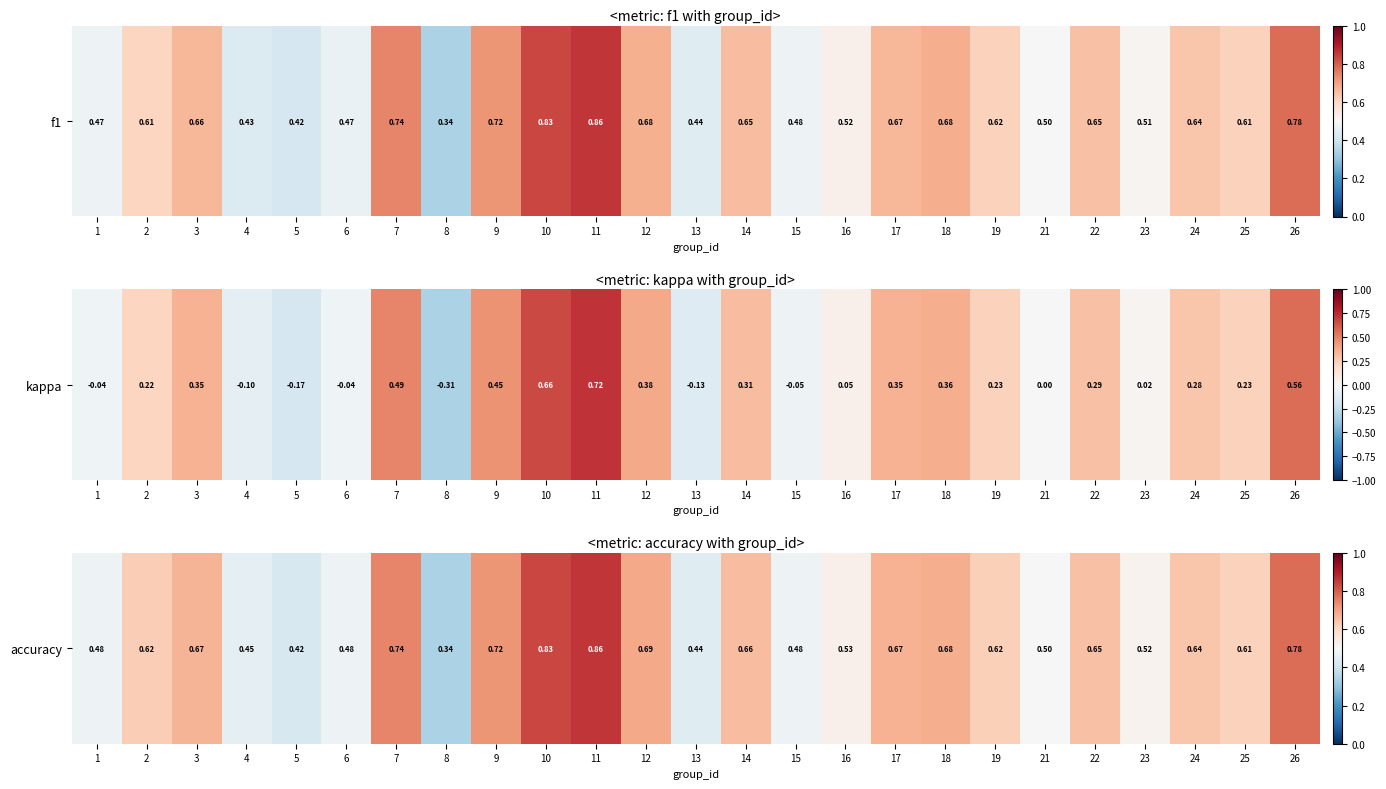

The value at 26 is 0.3. True or false?

False